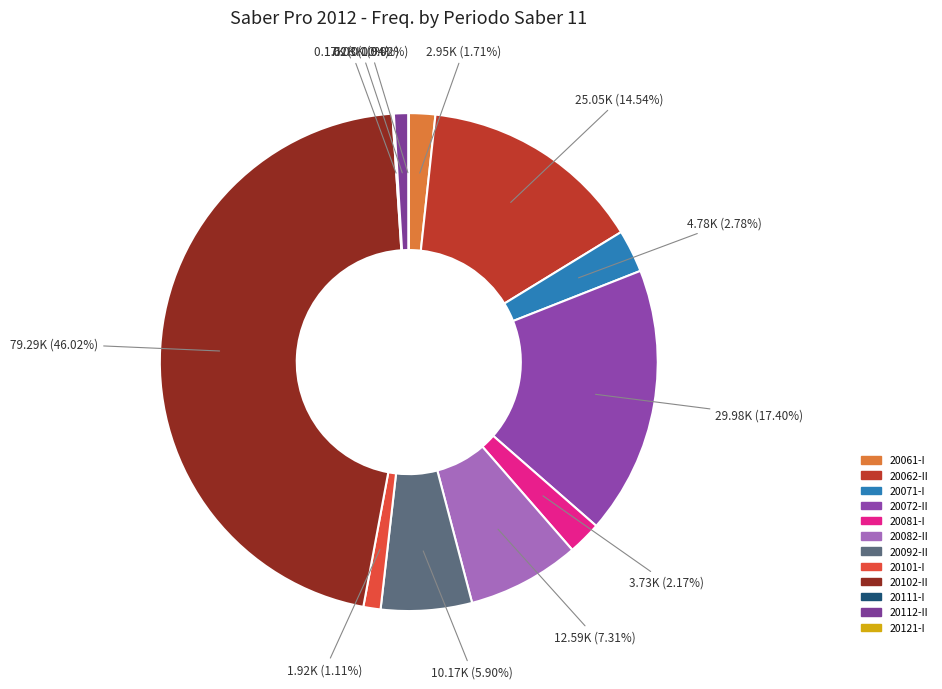

Do 20081-I and 20112-II together represent more than half of the pie?

No